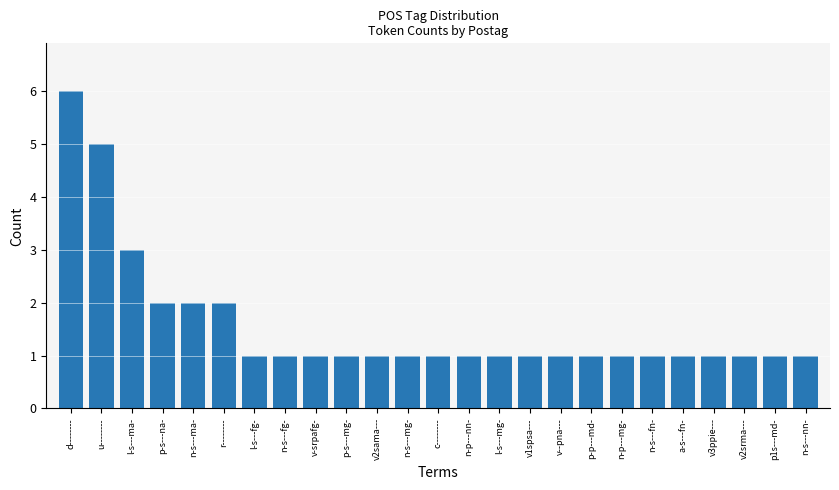

What is the sum of the values at v2srma--- and p-p---md-?

2